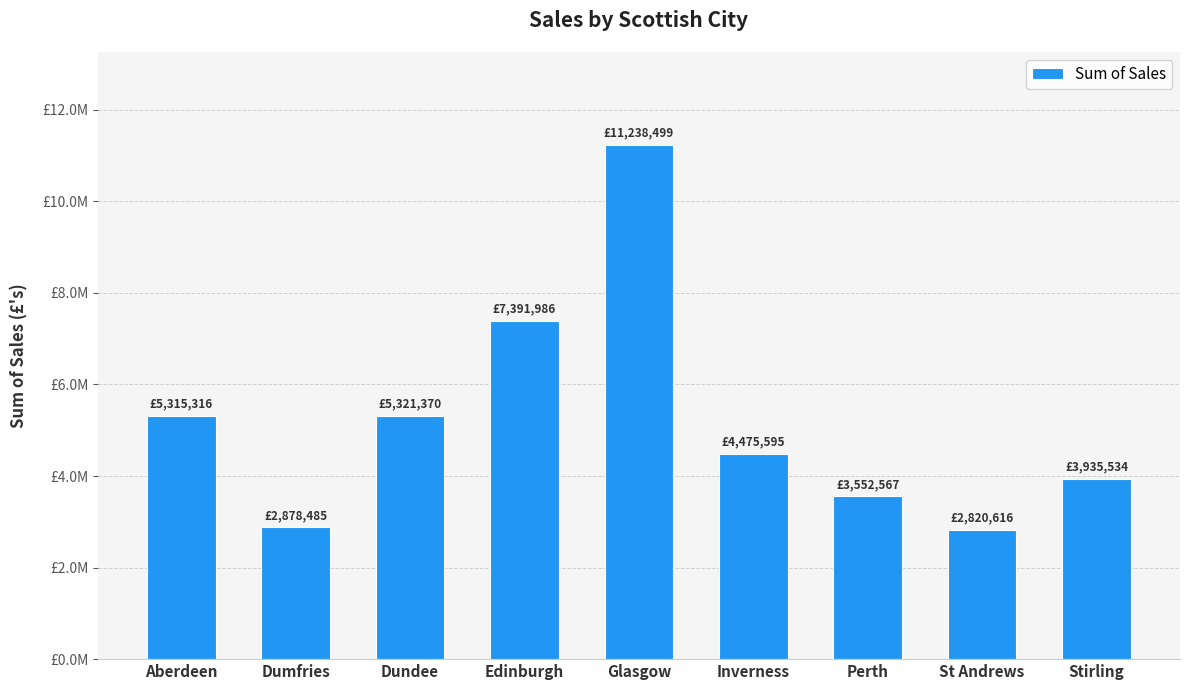

Is it true that the value at Inverness is 7449674?

False